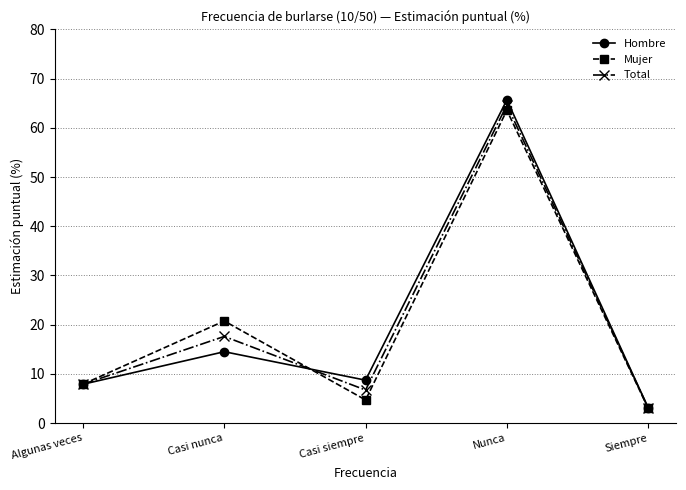

At how many categories does at least one series exceed 60?

1